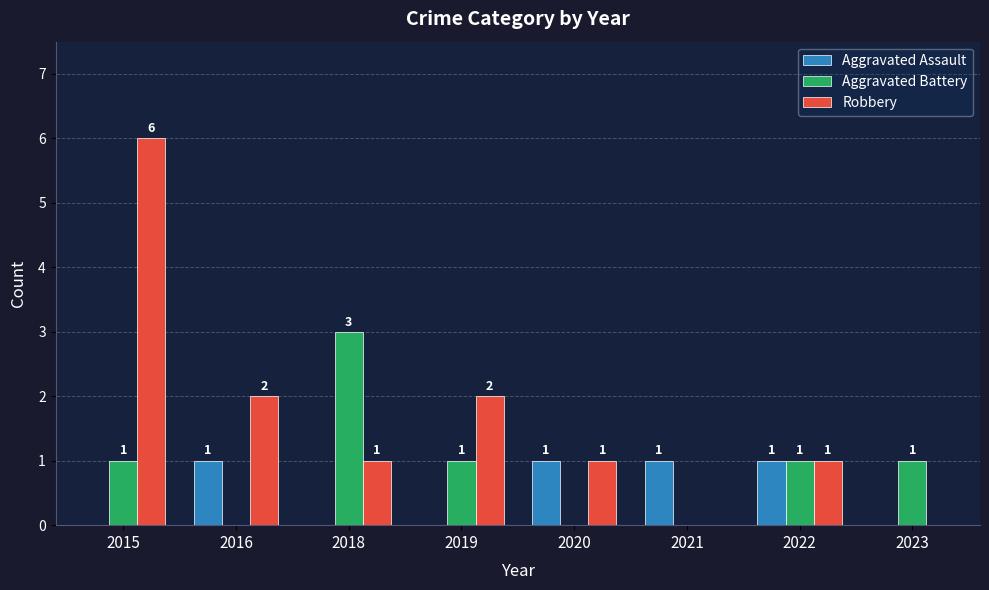

How many Aggravated Assault values are between 0 and 1?

8